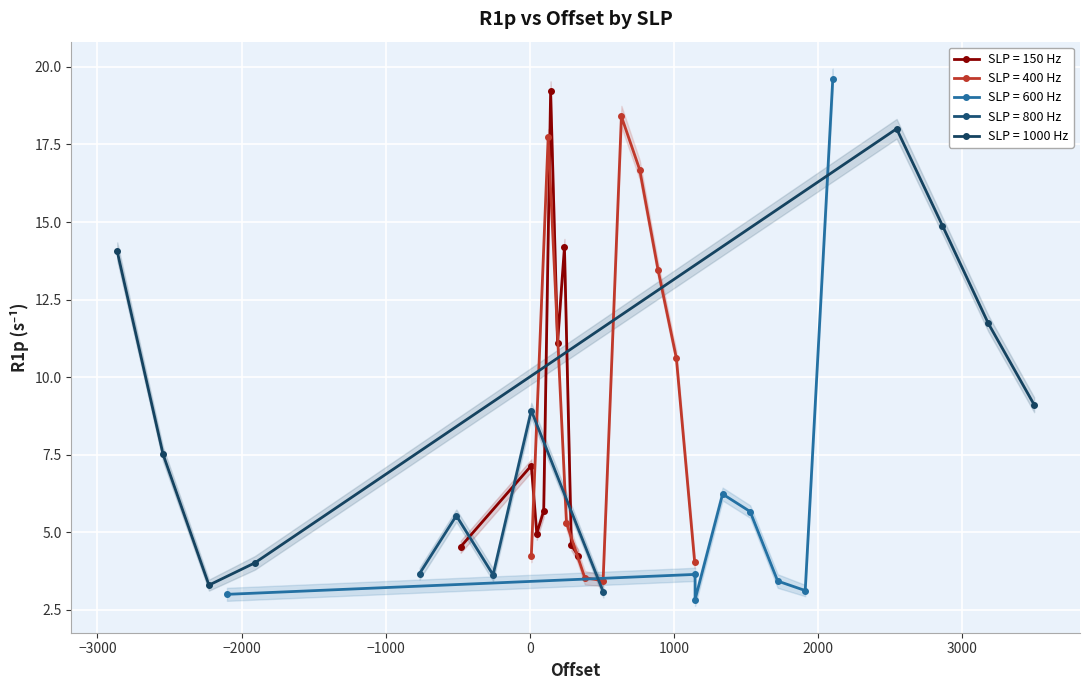

What is the highest value of the SLP = 150 Hz series?

19.2